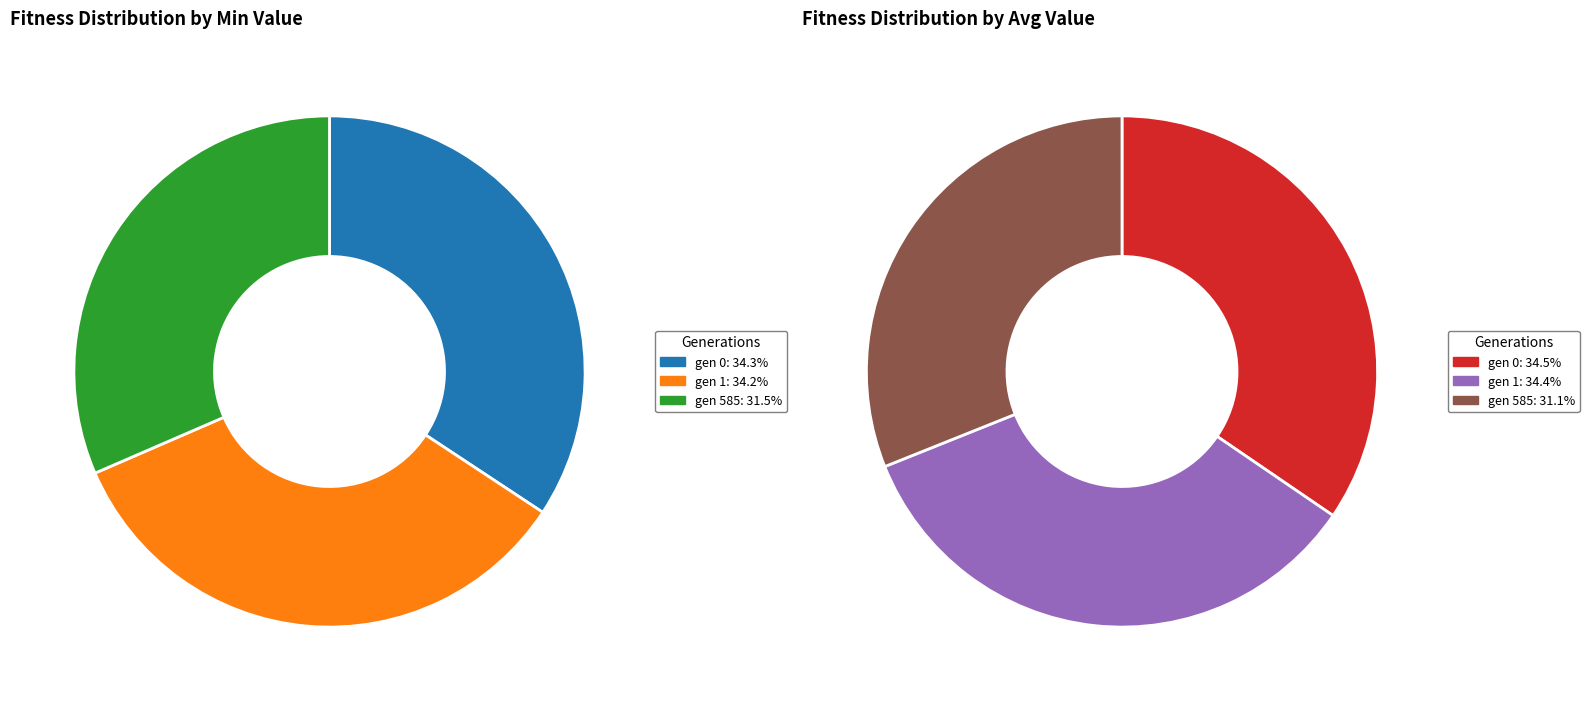

Which slice is the smallest?

gen 585